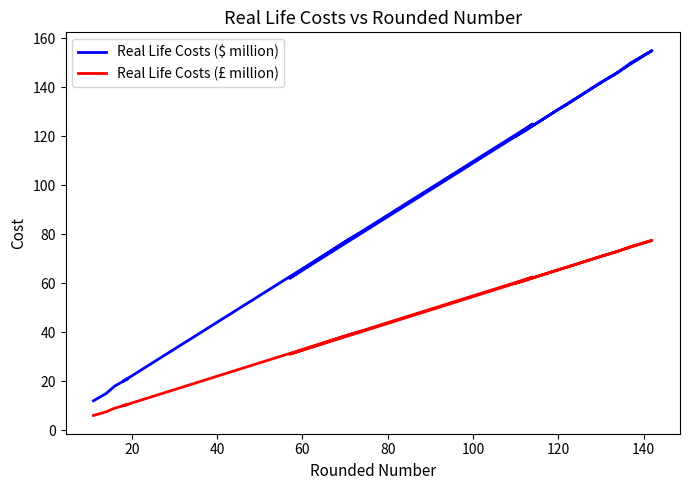

How many data points in Real Life Costs (£ million) are above 60?

9